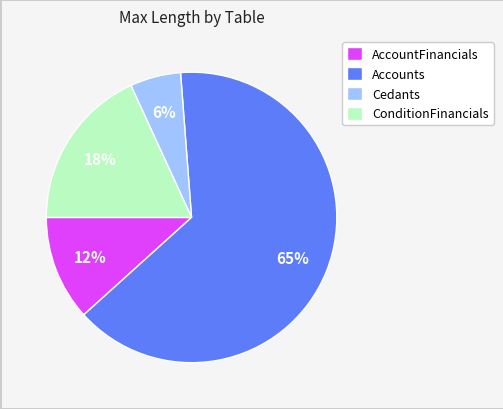

Count the number of slices in the pie.

4